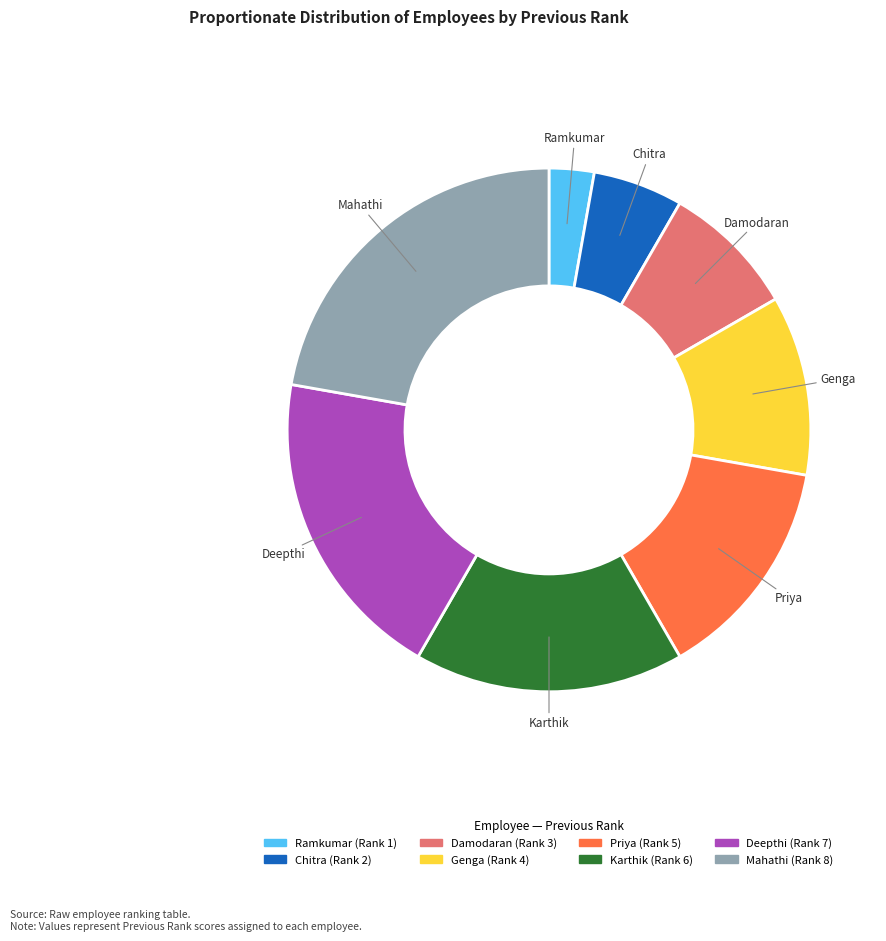

Is there a majority slice in this chart?

No